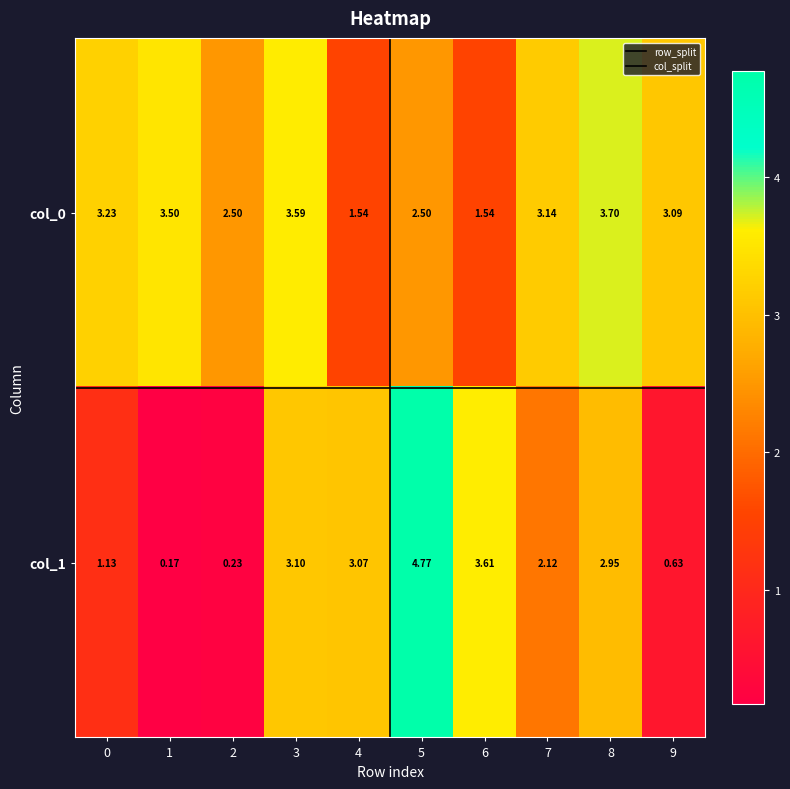

How many data points in col_1 are above 2?

6